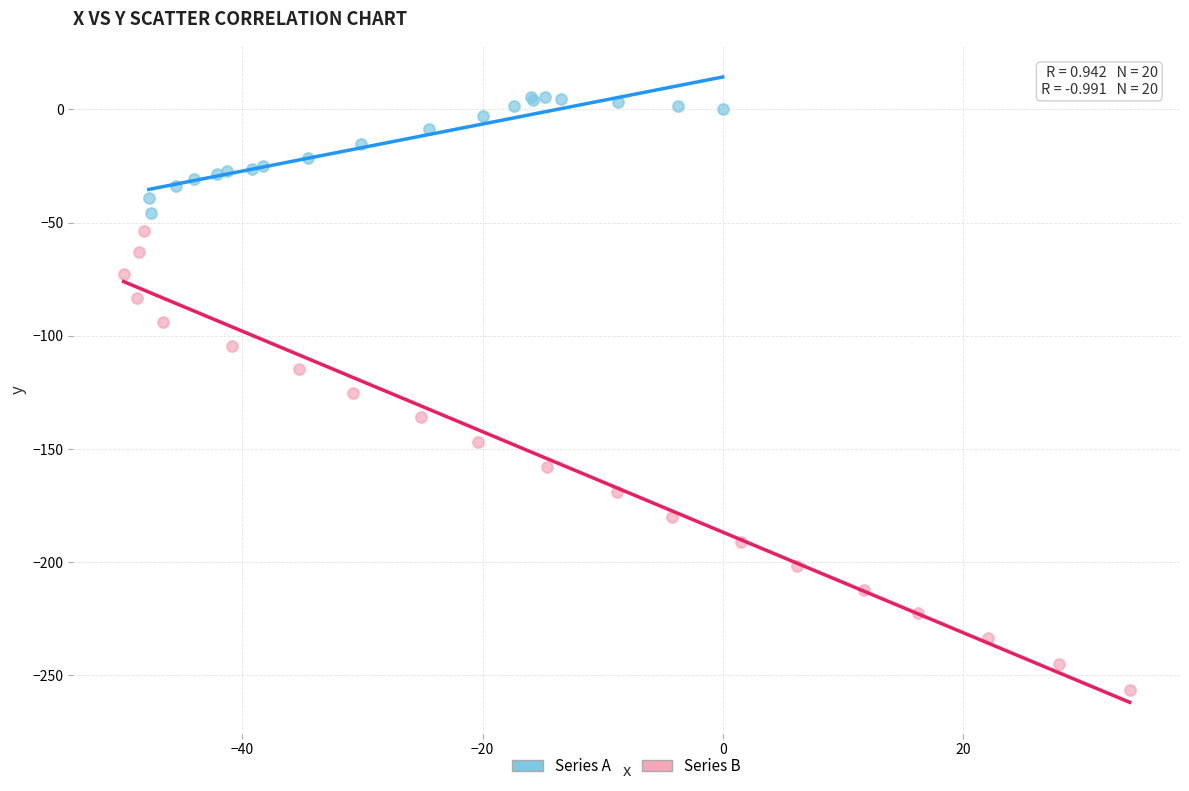

Which series has the widest spread of Y values?

Series B